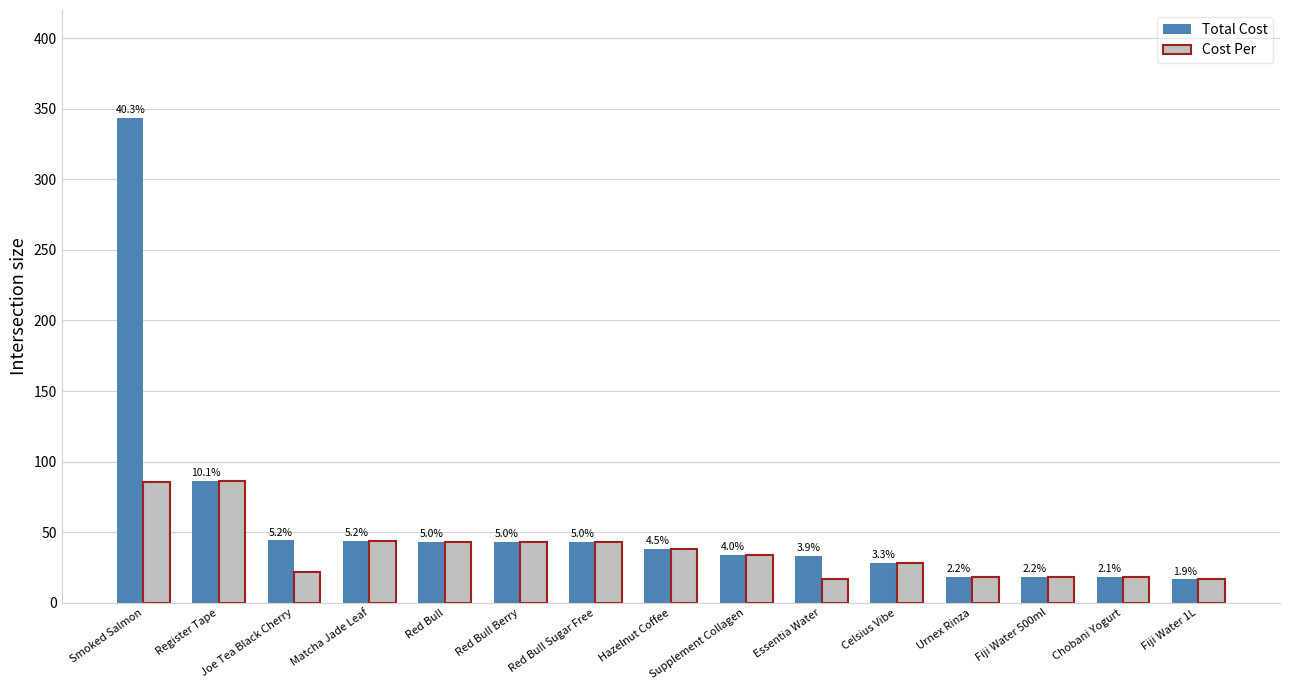

At how many categories does at least one series exceed 266?

1